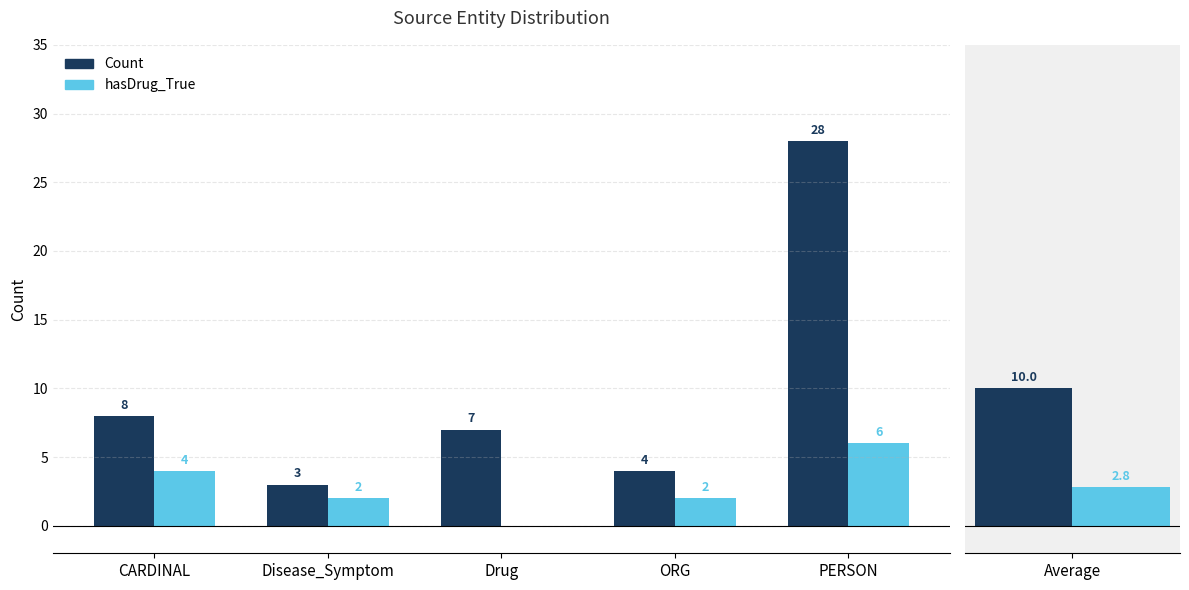

Reading left to right, extract all data points from this chart.

Count: CARDINAL=8	Disease_Symptom=3	Drug=7	ORG=4	PERSON=28
hasDrug_True: CARDINAL=4	Disease_Symptom=2	Drug=0	ORG=2	PERSON=6